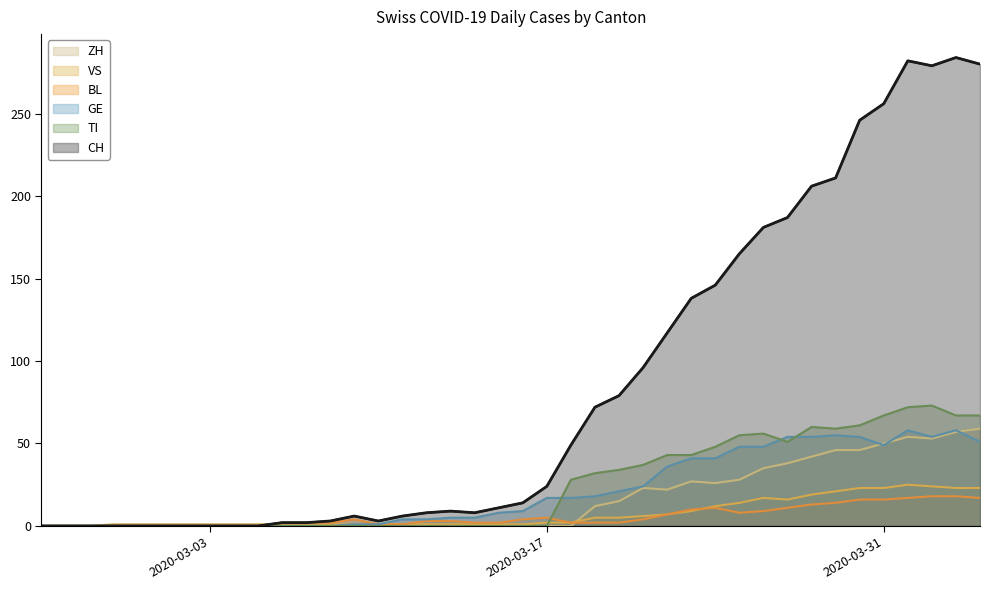

The ZH series shows 35 at 2020-03-03. True or false?

False